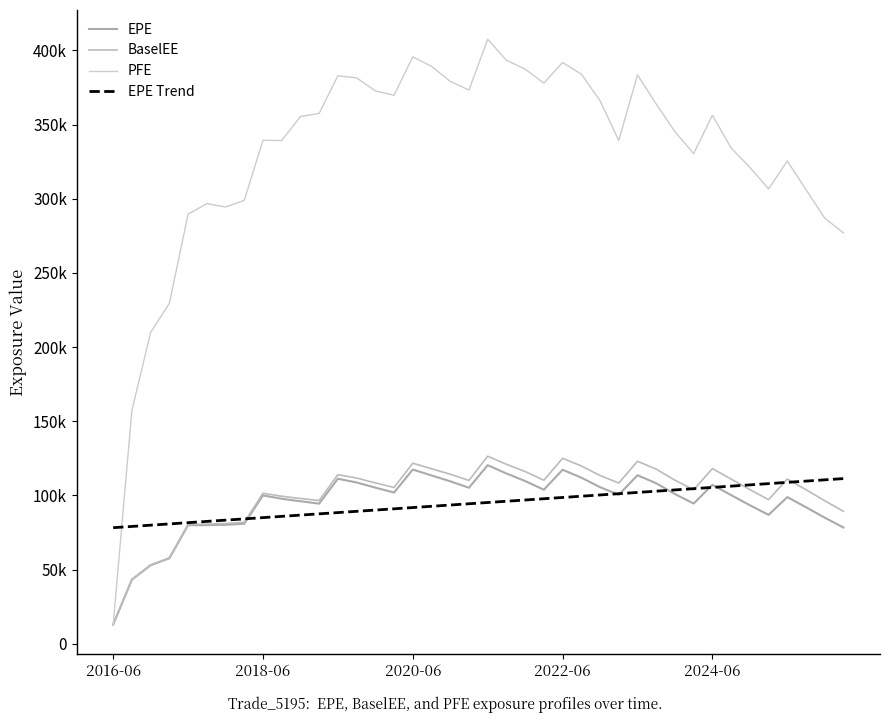

Is this an area chart (filled region under the line)?

No